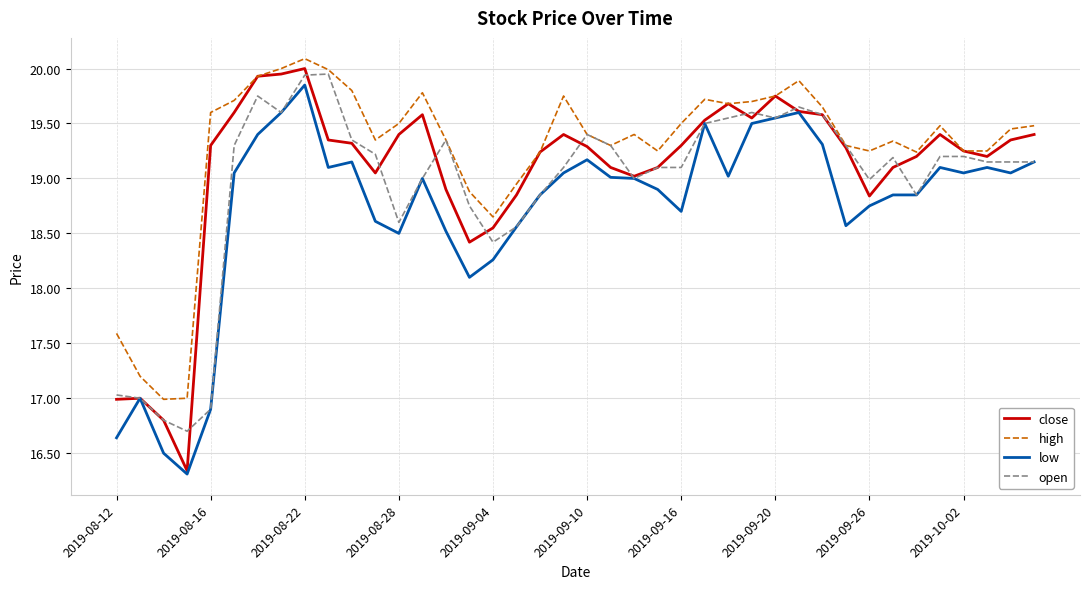

True or false: high and low cross at least once.

False